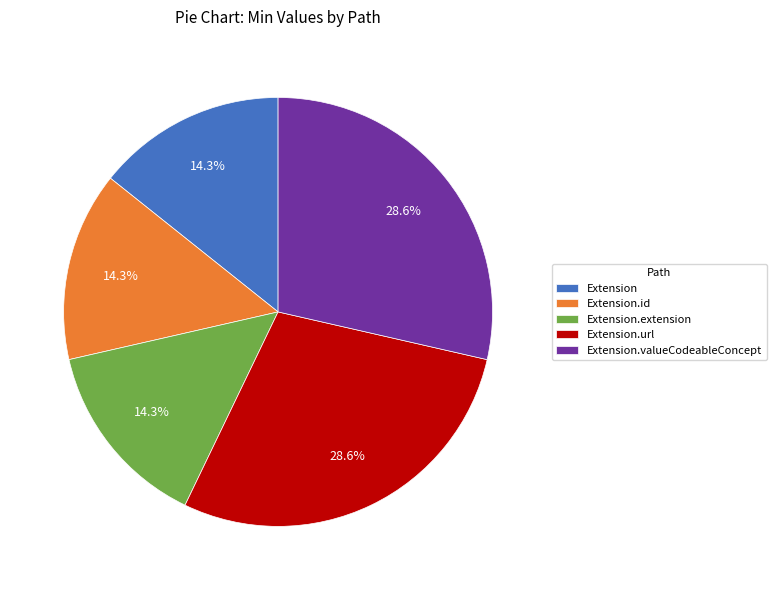

True or false: Extension.id accounts for 1% of the total.

False